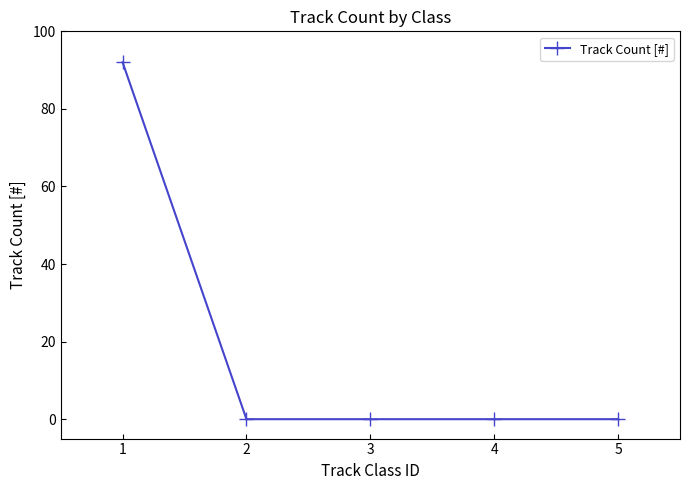

What is the sum of all values?

92